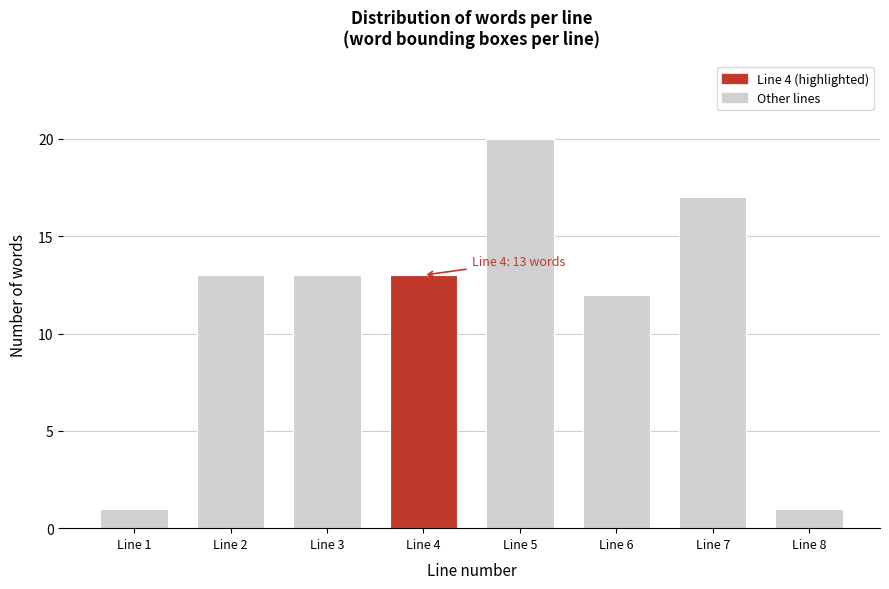

Reading left to right, transcribe all the data shown in this chart.

1	13	13	13	20	12	17	1